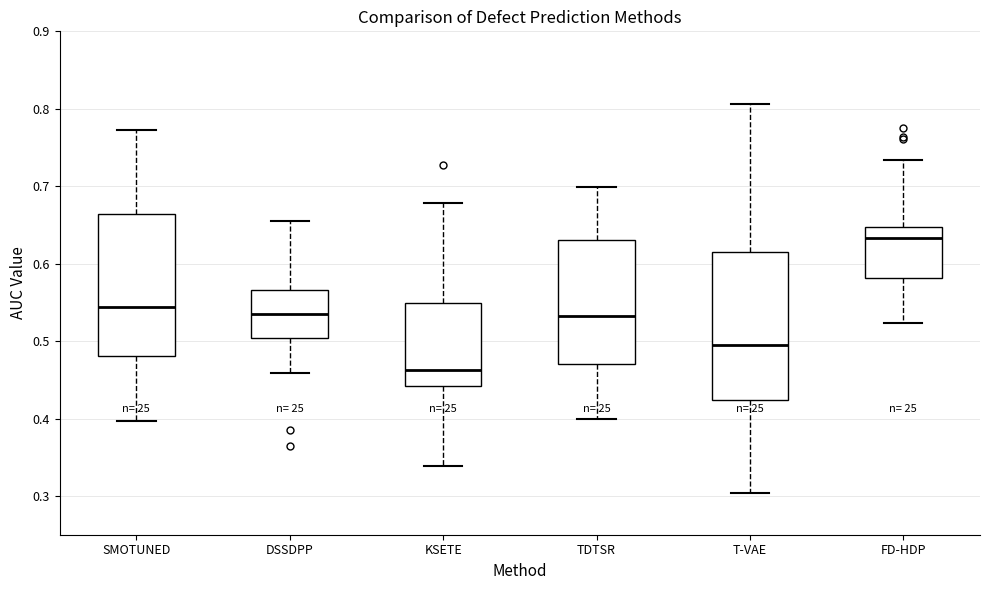

Where does the upper whisker of the box for DSSDPP end on the y-axis? The values are not printed on the chart, so give them approximately, as read against the axis.

0.65